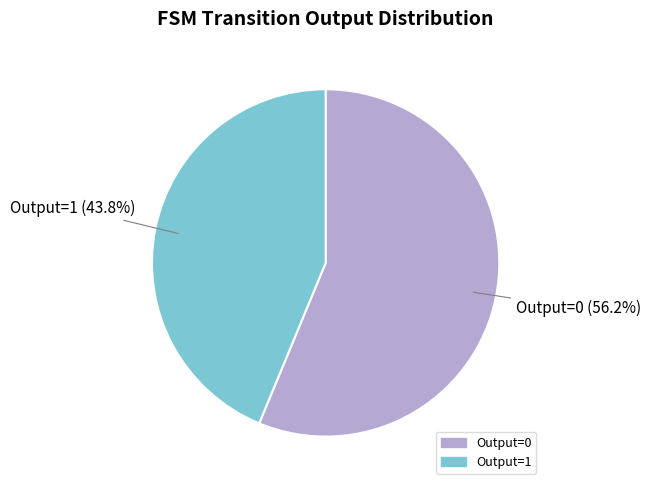

Is there any slice that represents more than half of the pie?

Yes